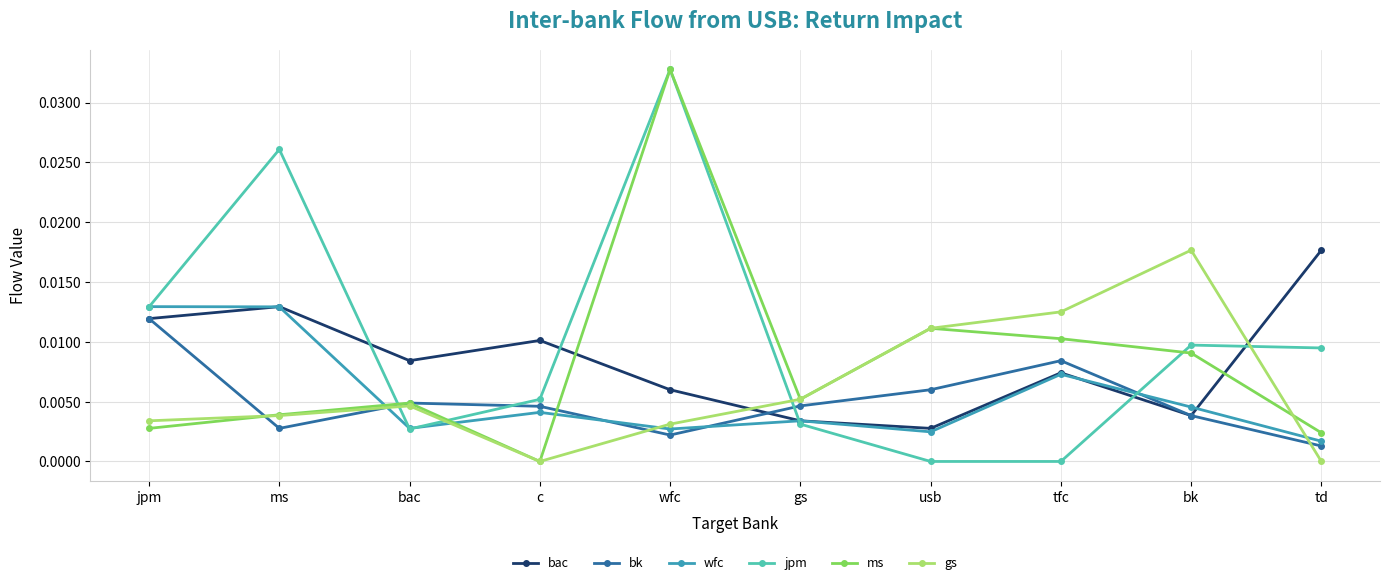

At which category does the chart reach its peak across all series?

wfc